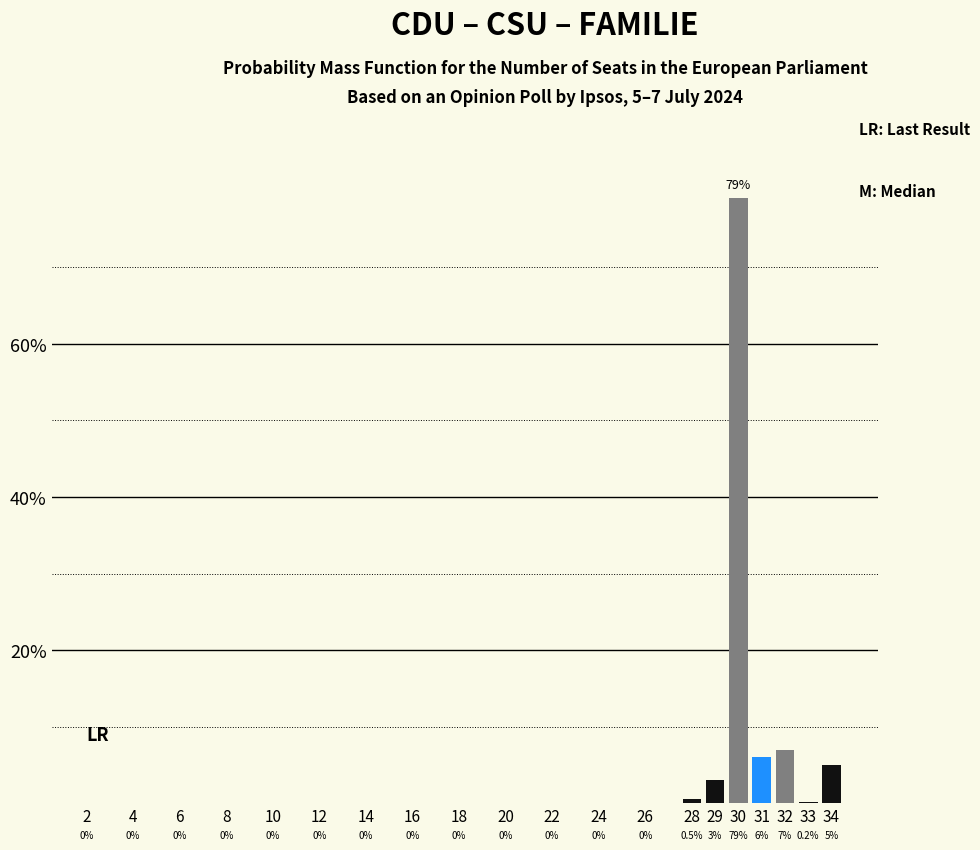

Reading left to right, extract all data points from this chart.

2=0.0	4=0.0	6=0.0	8=0.0	10=0.0	12=0.0	14=0.0	16=0.0	18=0.0	20=0.0	22=0.0	24=0.0	26=0.0	28=0.5	29=3.0	30=79.0	31=6.0	32=7.0	33=0.2	34=5.0